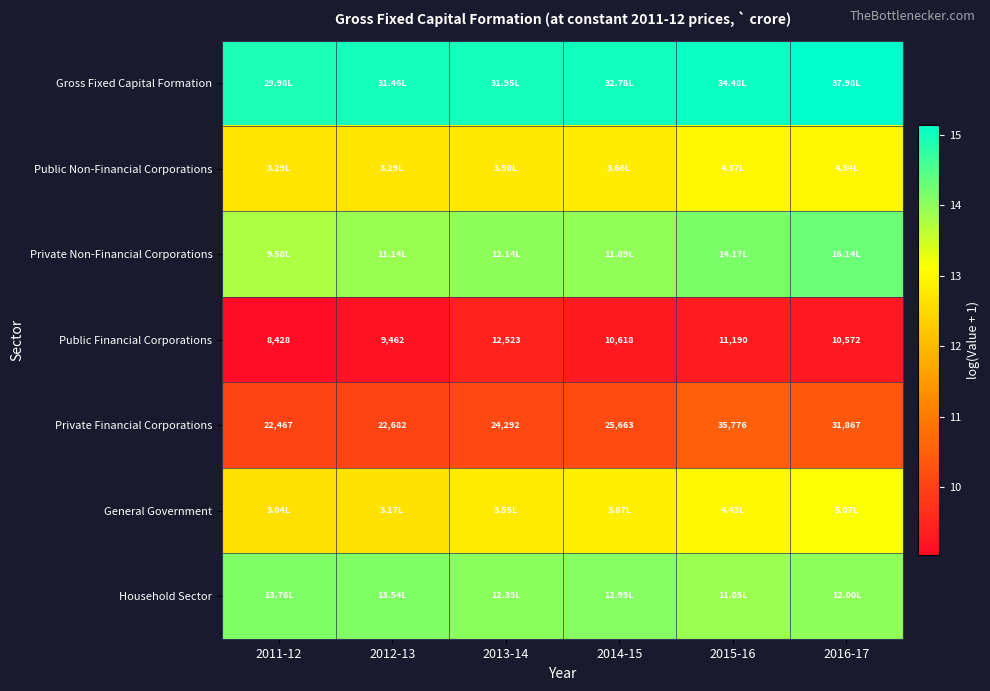

Count the number of data series in this chart.

7